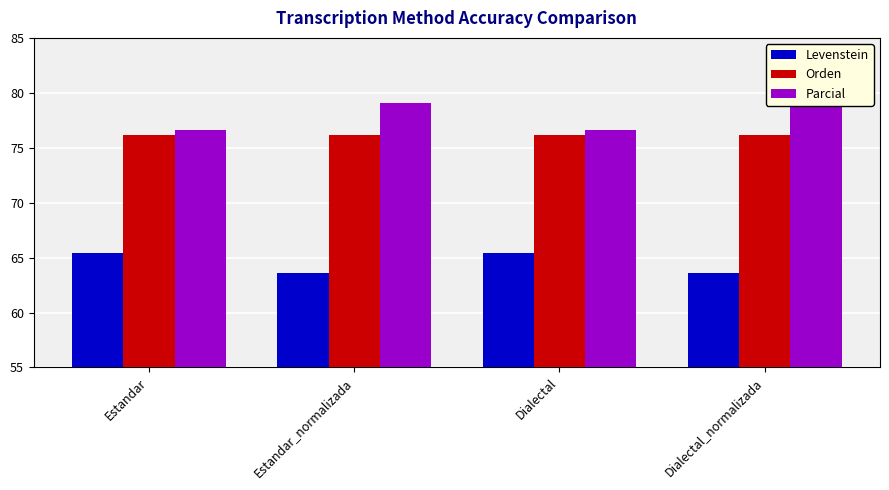

Which series has the largest total across all categories?

Parcial